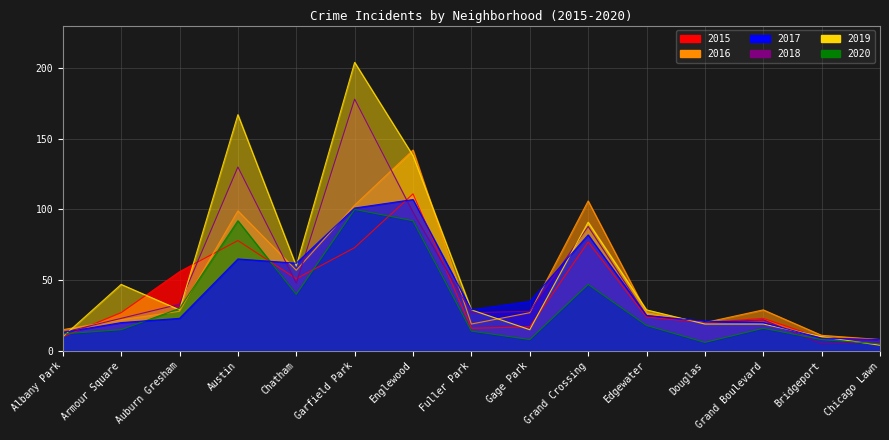

What is the sum of the 2018 values at Armour Square and Gage Park?

51